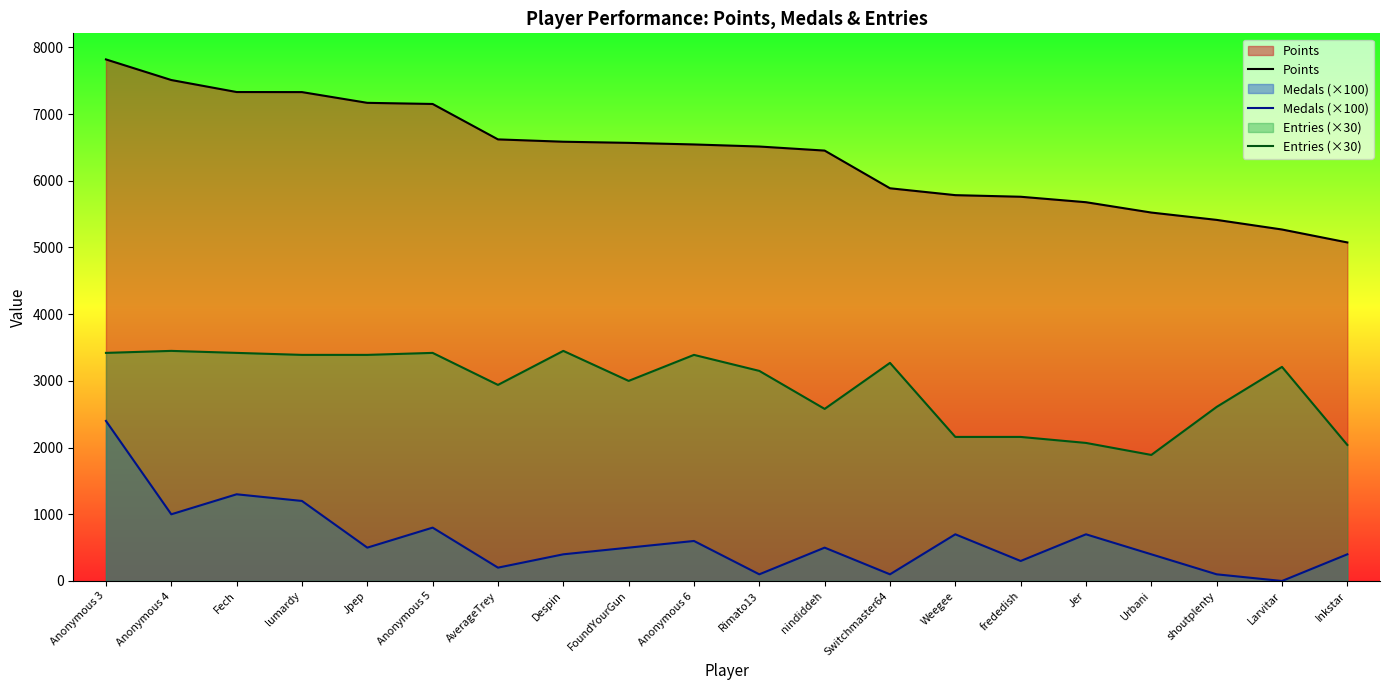

Does the chart display data point markers on the line(s)?

No